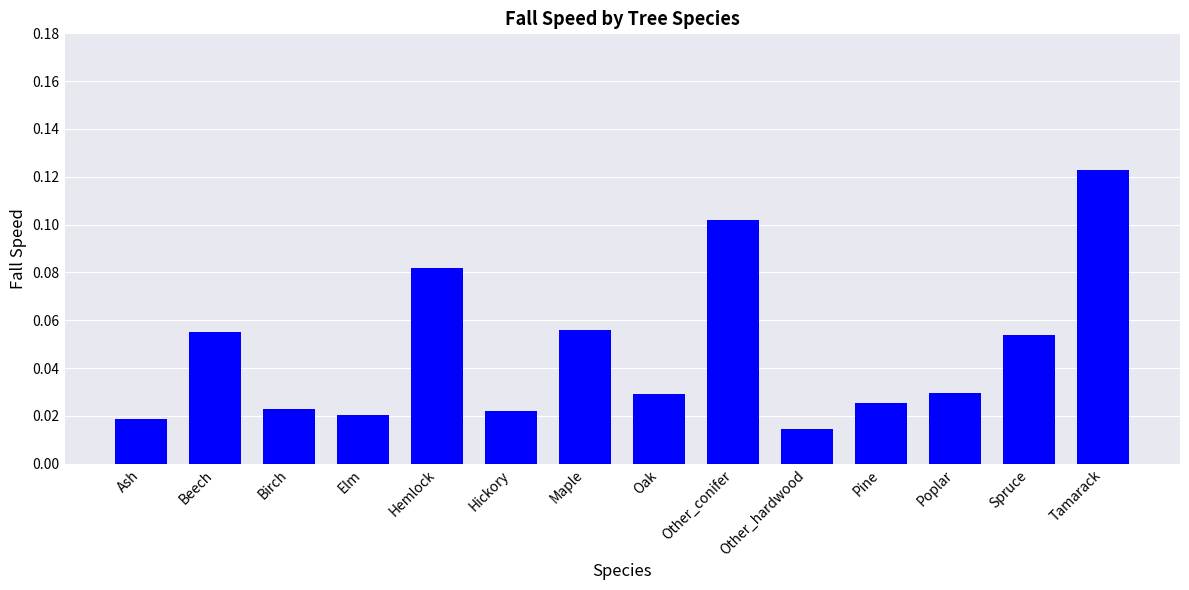

Count the number of categories in the chart.

14